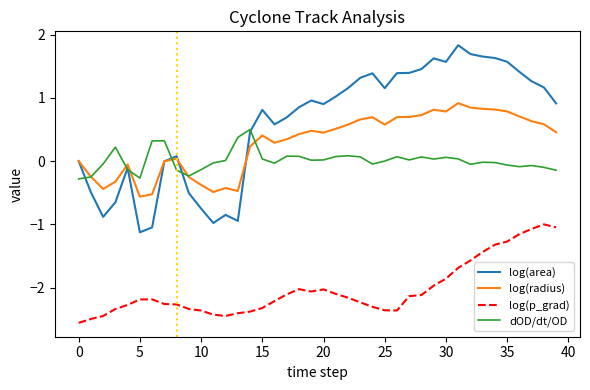

Which series has the largest total across all categories?

log(area)